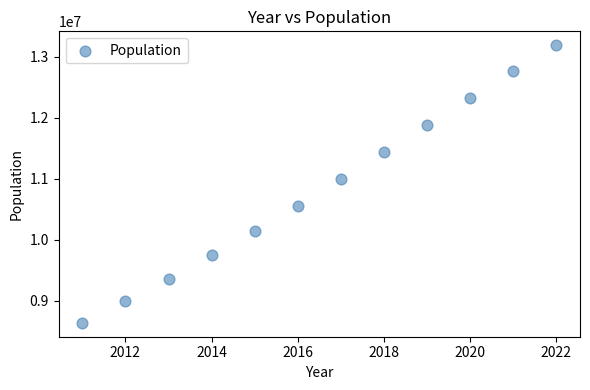

What is the range of Y values (max minus min)?

4557414